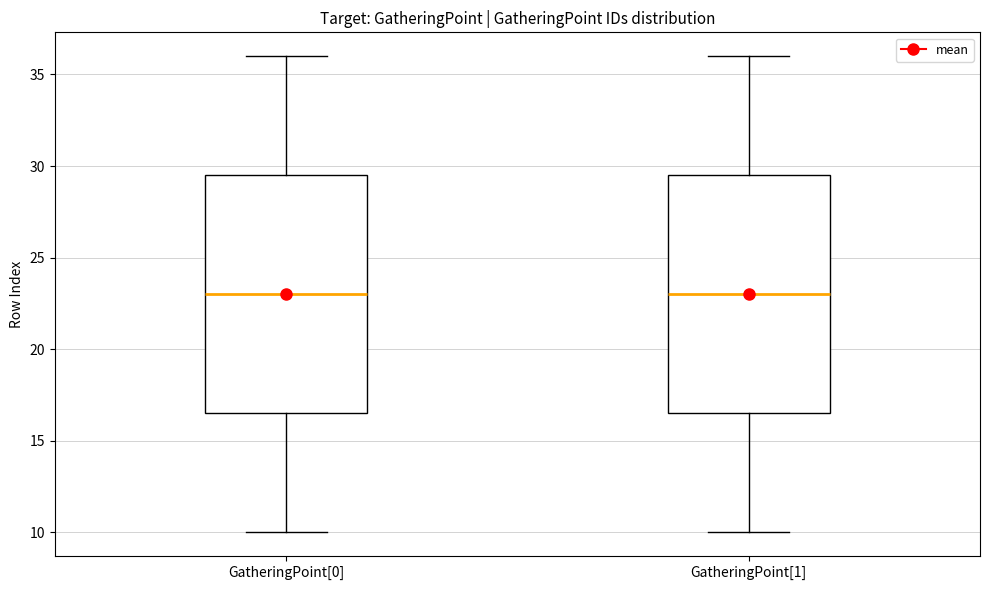

Reading left to right, read every box against the y-axis: the position of its median line, the range the box covers, and the ends of its whiskers. The values are not printed on the chart, so give them approximately, as read against the axis.

GatheringPoint[0]: median 23.0, box 16.5 to 29.5, whiskers 10.0 to 36.0
GatheringPoint[1]: median 23.0, box 16.5 to 29.5, whiskers 10.0 to 36.0